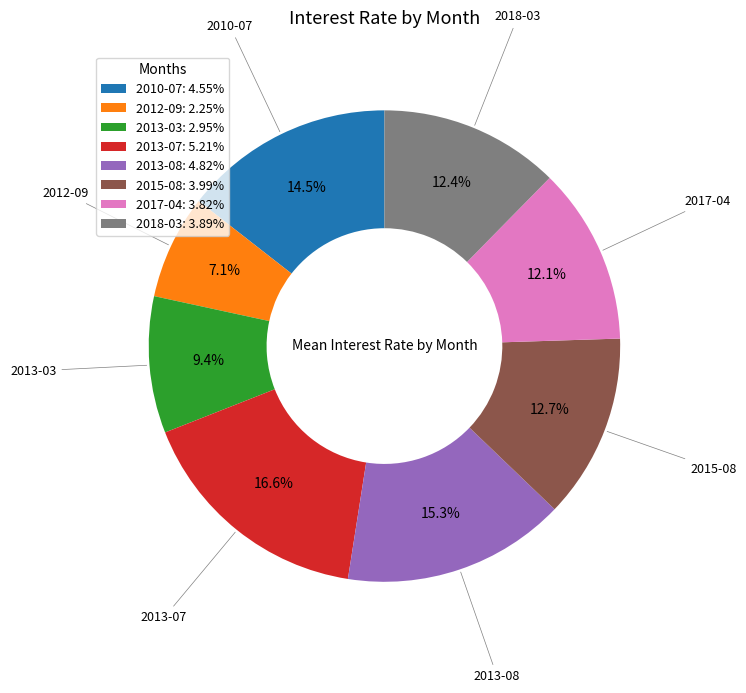

To the nearest percent, what percentage of the pie is 2017-04?

12%